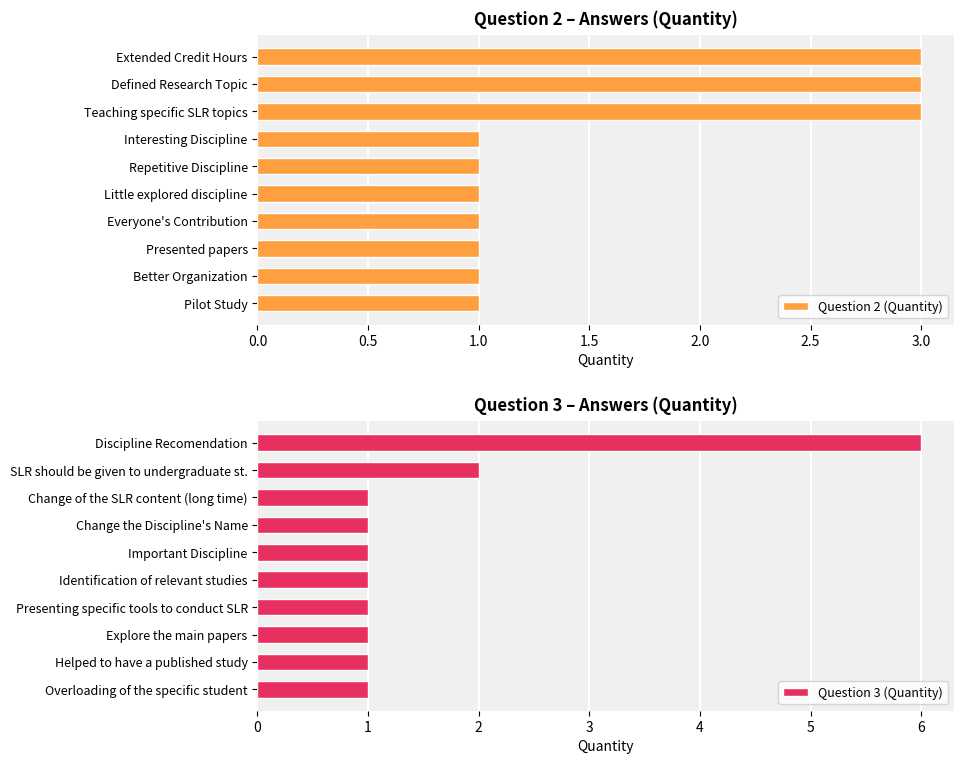

The Question 2 (Quantity) series shows 1 at Extended Credit Hours. True or false?

False